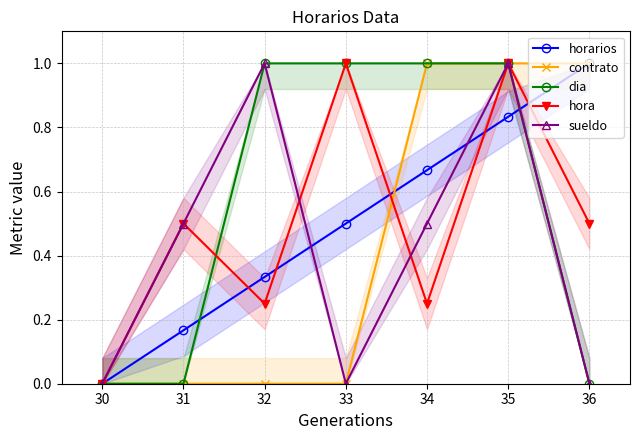

Where is the first local minimum for hora?

32